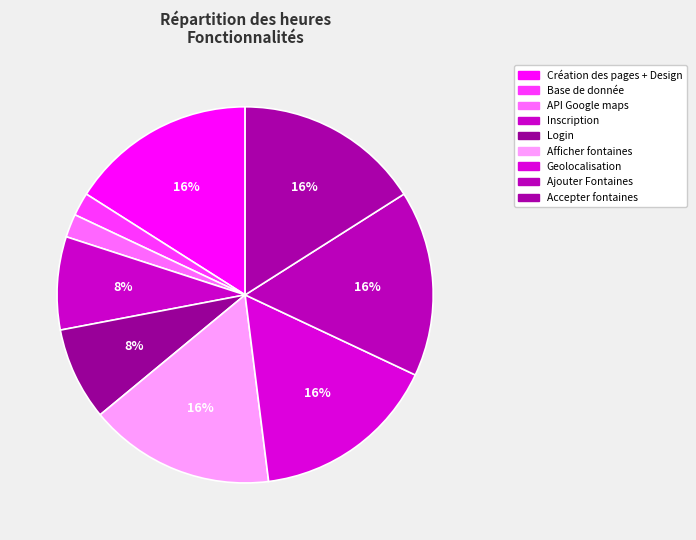

To the nearest percent, what is the difference between the largest and smallest slice percentages?

14%